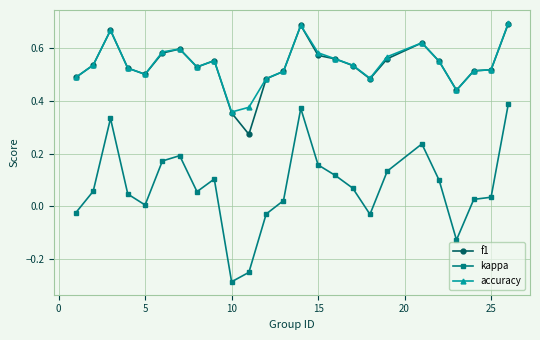

True or false: kappa has more than 2 interior local peaks.

True